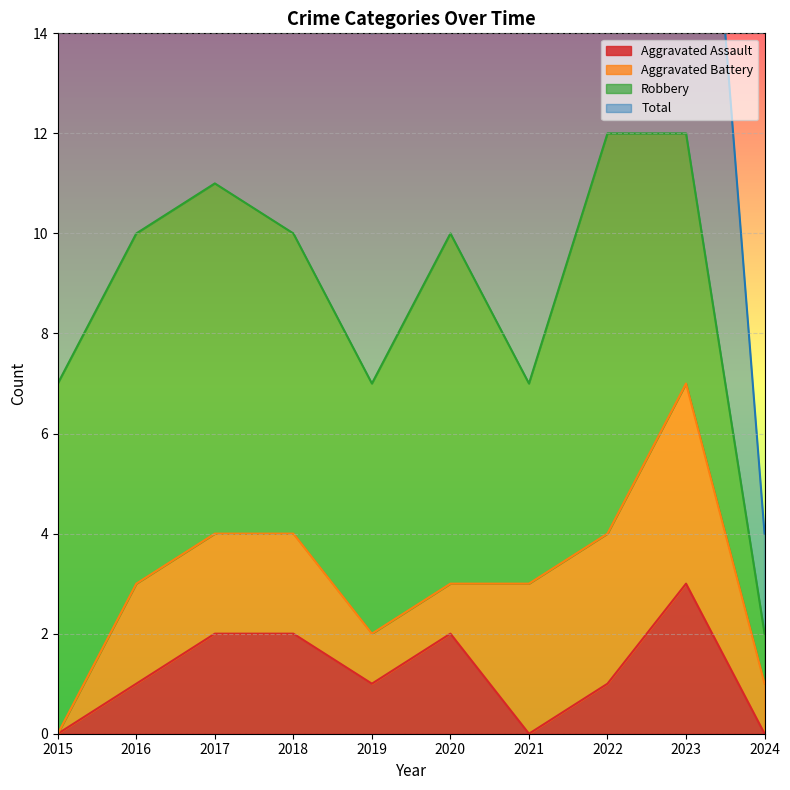

Is it true that Total equals 10 at 2018?

True